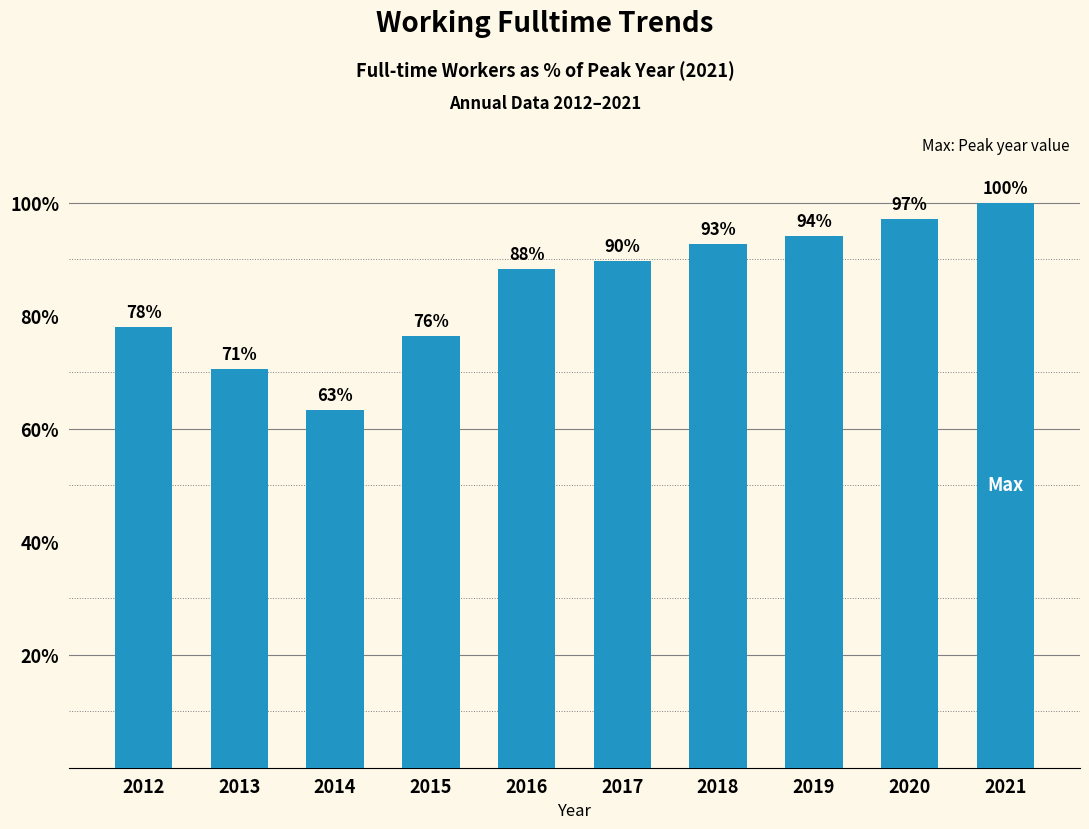

Where does the data first go above 89?

2017